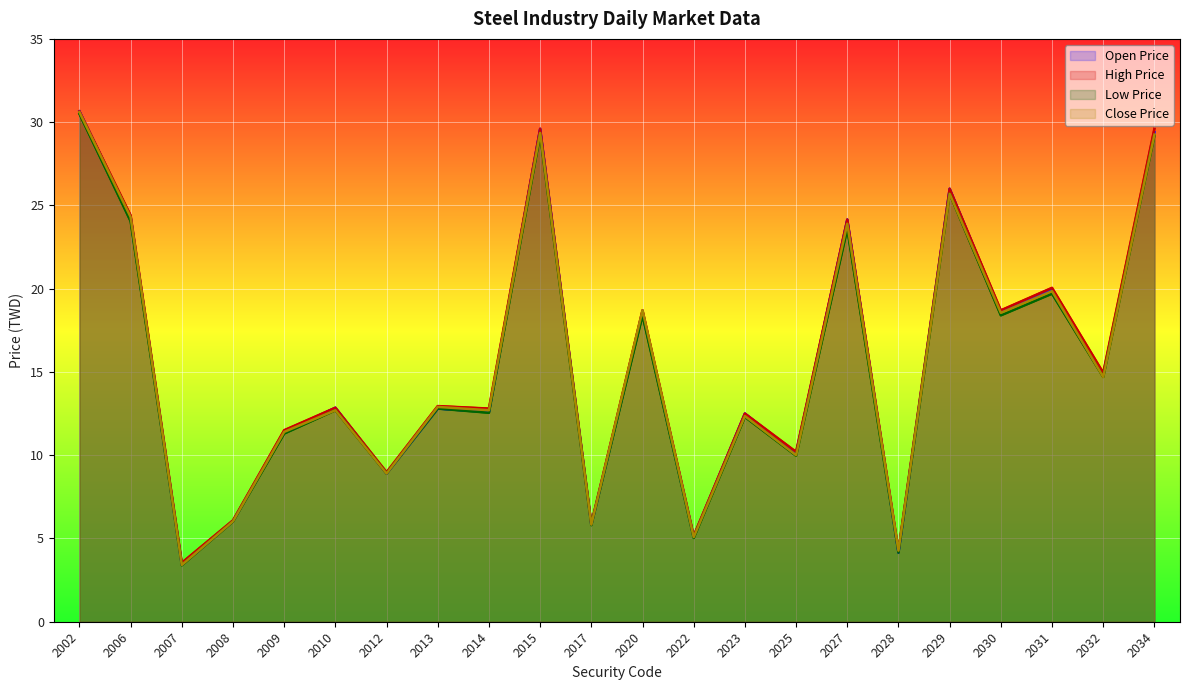

What are all the series names shown in the legend?

Open Price, High Price, Low Price, Close Price